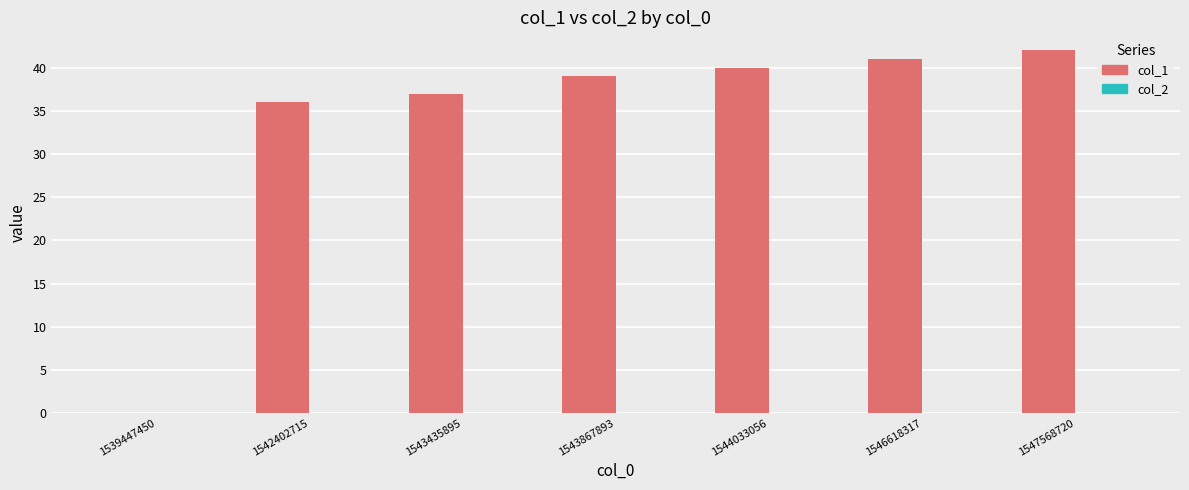

Reading left to right, list all the values displayed in this chart.

1539447450=0	1542402715=36	1543435895=37	1543867893=39	1544033056=40	1546618317=41	1547568720=42